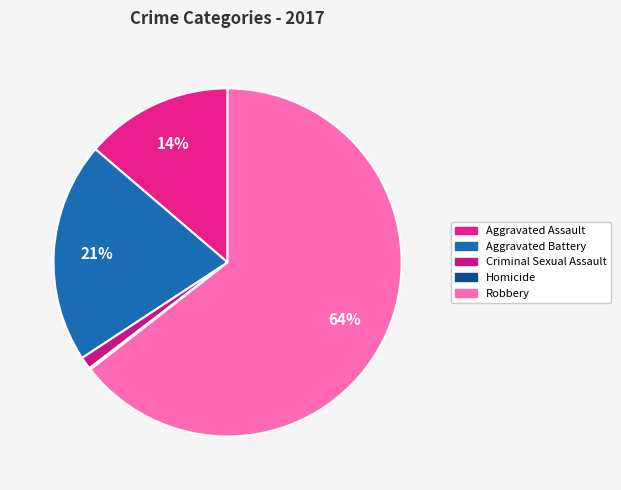

Rank the categories by value from lowest to highest.

Homicide, Criminal Sexual Assault, Aggravated Assault, Aggravated Battery, Robbery